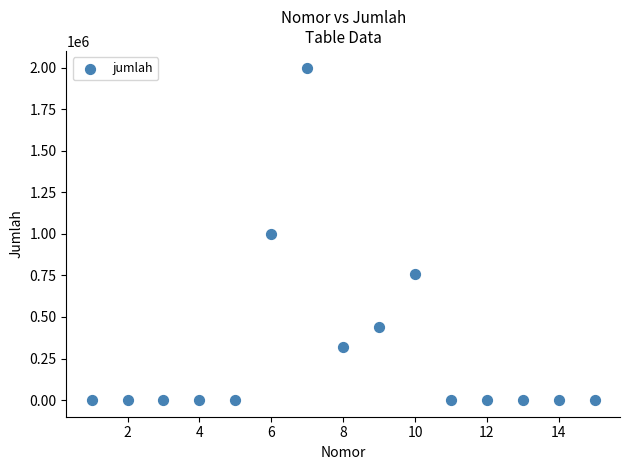

What is the range of X values (max minus min)?

14